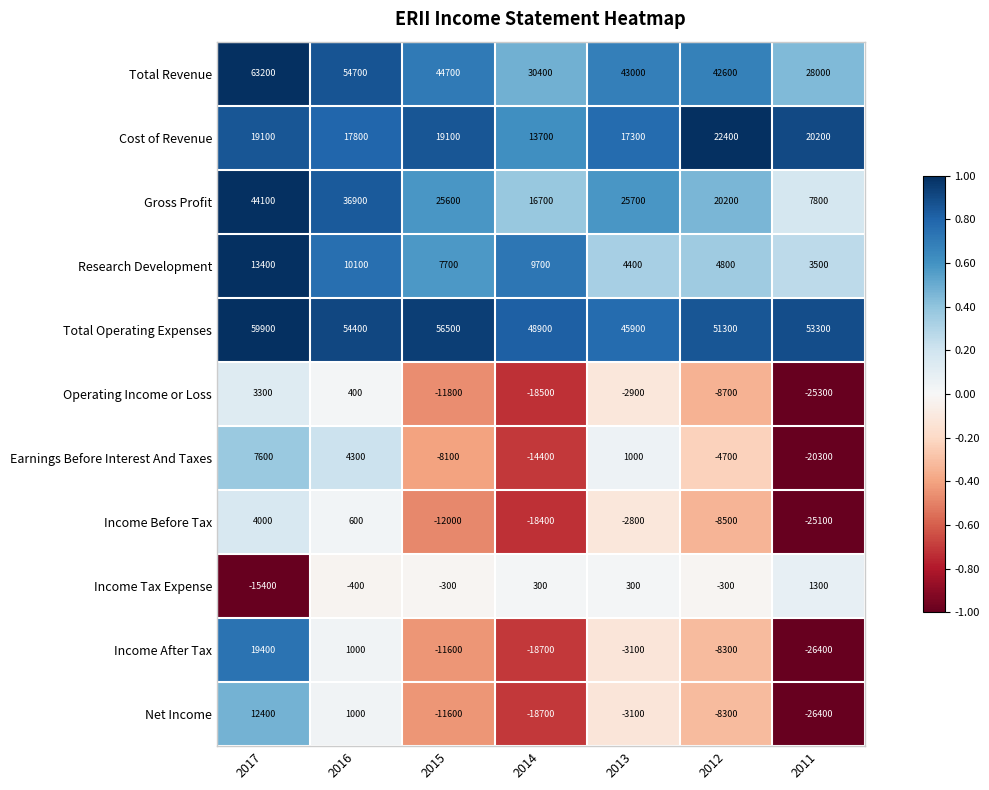

Rank the categories by Net Income value from lowest to highest.

2011, 2014, 2015, 2012, 2013, 2016, 2017